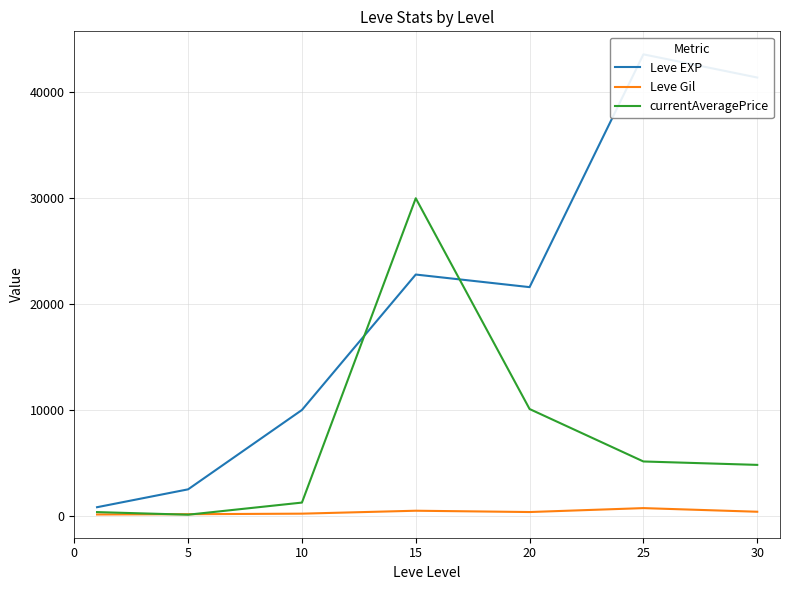

Between 15 and 20, which series saw the biggest shift?

currentAveragePrice